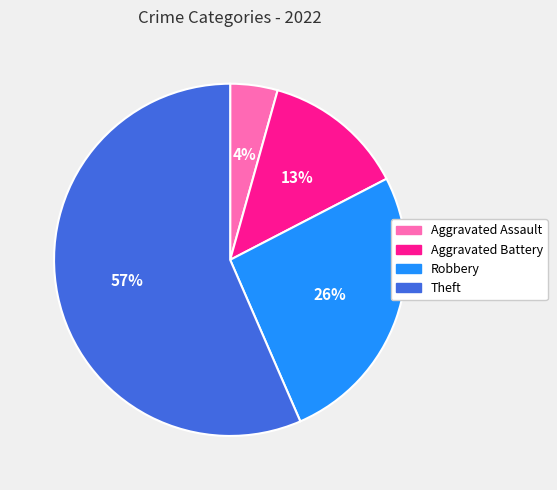

To the nearest percent, what portion does Theft represent?

57%